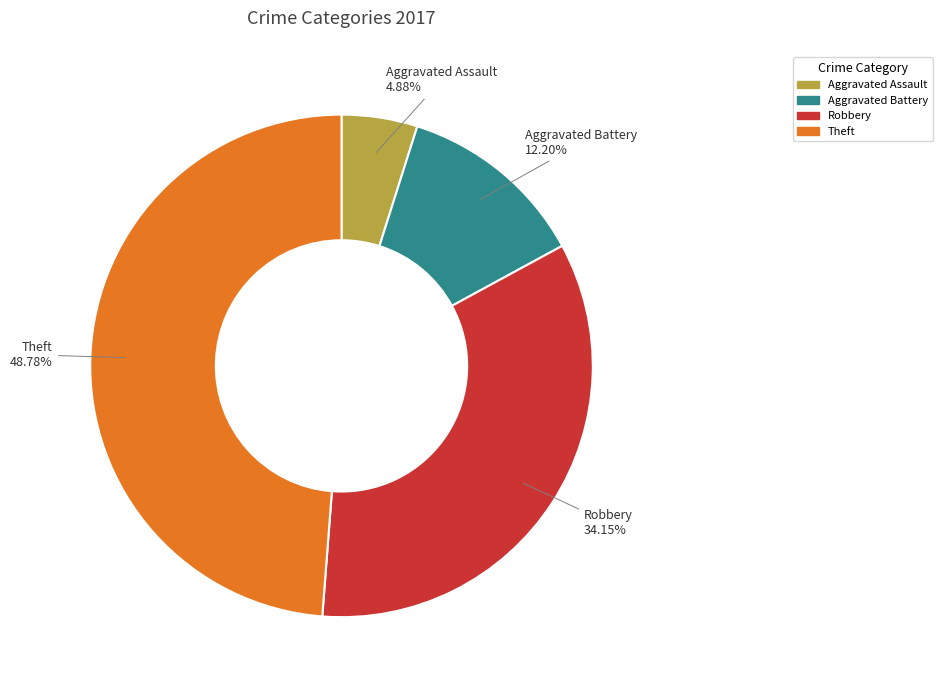

Which slice is the largest?

Theft